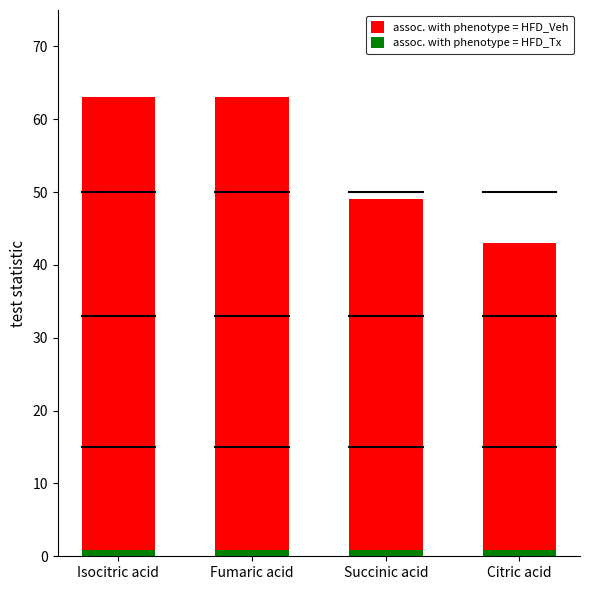

At which label is assoc. with phenotype = HFD_Tx closest to 0?

Isocitric acid